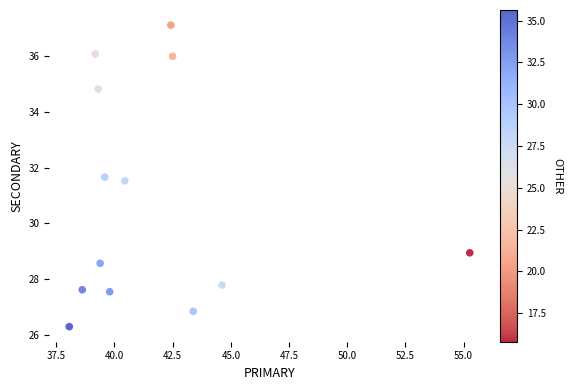

What Y value in the scatter plot is closest to 31?

31.5